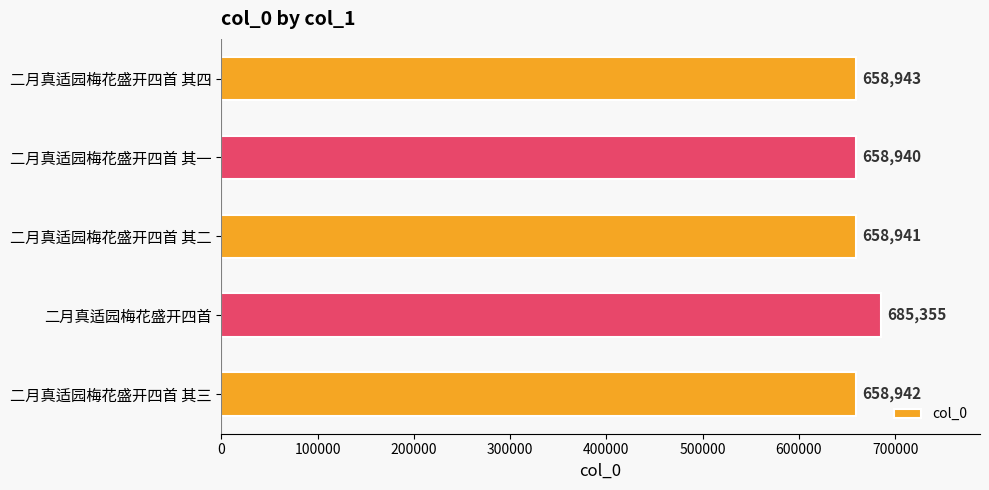

List the labels in order of value, largest first.

二月真适园梅花盛开四首, 二月真适园梅花盛开四首 其四, 二月真适园梅花盛开四首 其三, 二月真适园梅花盛开四首 其二, 二月真适园梅花盛开四首 其一